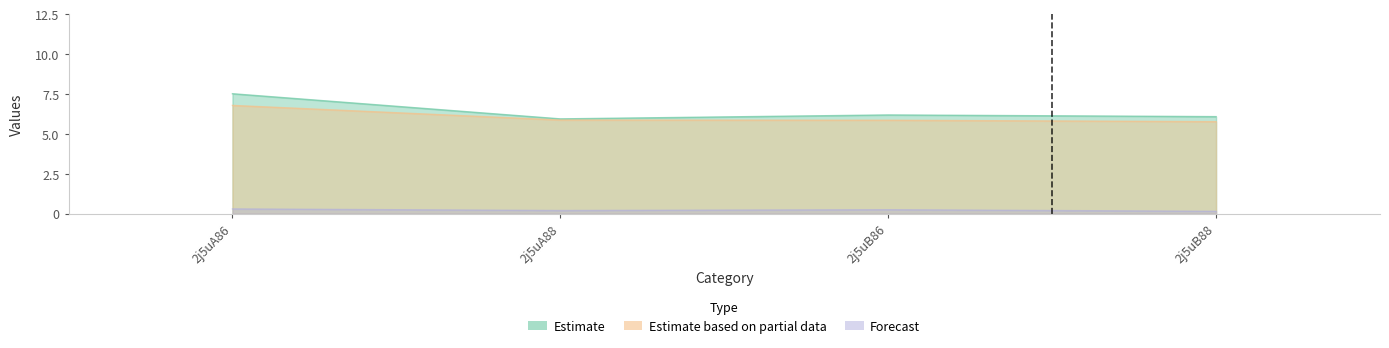

Does the chart have visible grid lines?

No